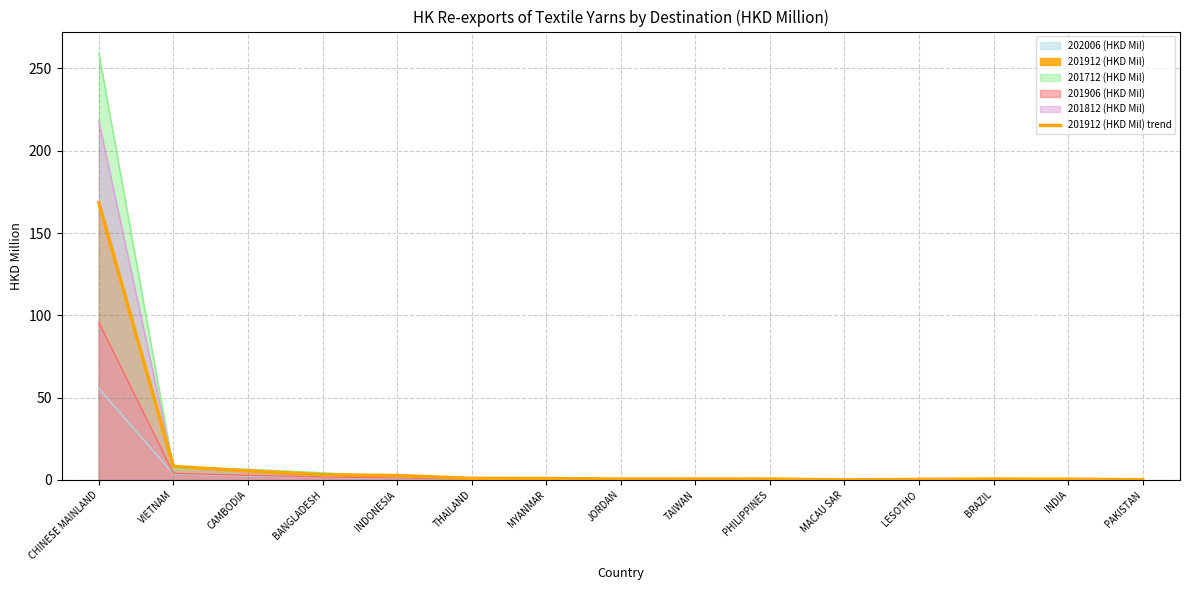

What is the difference between the second highest and minimum values?

8.1